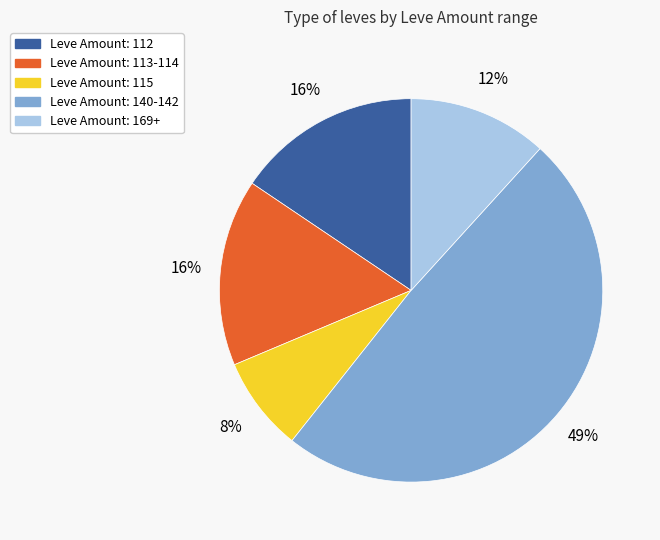

To the nearest percent, what is the difference between the largest and smallest slice percentages?

41%